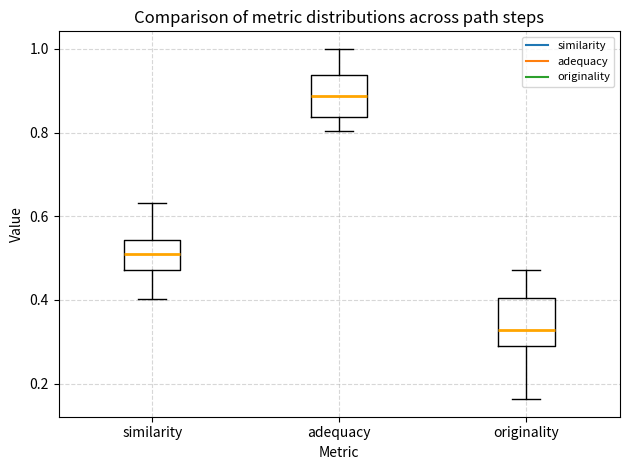

Reading left to right, transcribe this box plot: for each box, give where its median line is, the range the box spans, and where its two whiskers end, as read against the y-axis. The values are not printed on the chart, so give them approximately, as read against the axis.

similarity: median 0.52, box 0.48 to 0.54, whiskers 0.40 to 0.64
adequacy: median 0.88, box 0.84 to 0.94, whiskers 0.80 to 1.00
originality: median 0.32, box 0.28 to 0.40, whiskers 0.16 to 0.48